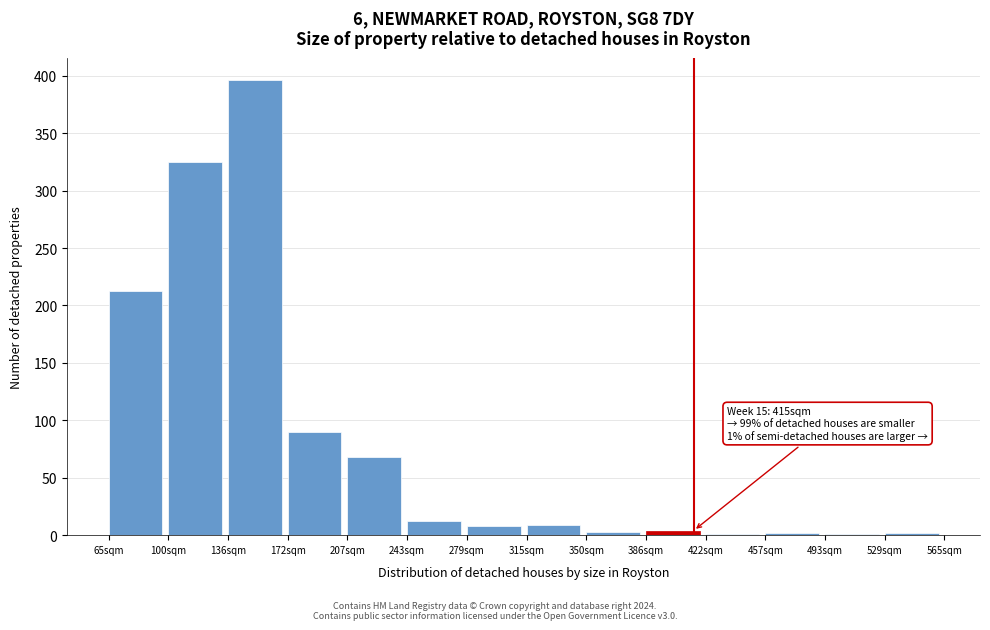

Over which range of the x-axis is the bar tallest?

135 to 170